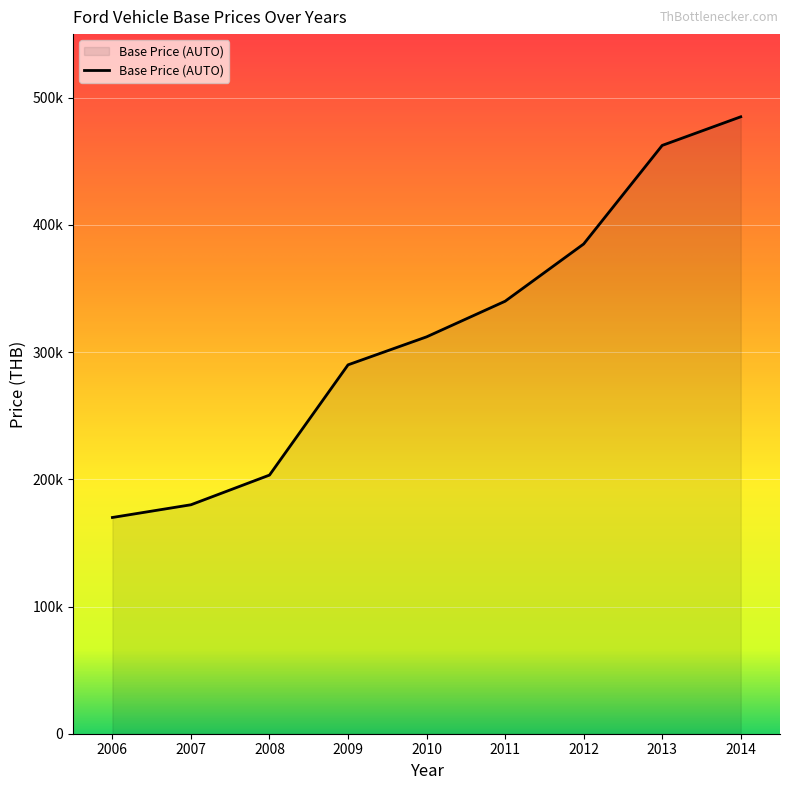

Rank the categories by value from lowest to highest.

2006, 2007, 2008, 2009, 2010, 2011, 2012, 2013, 2014